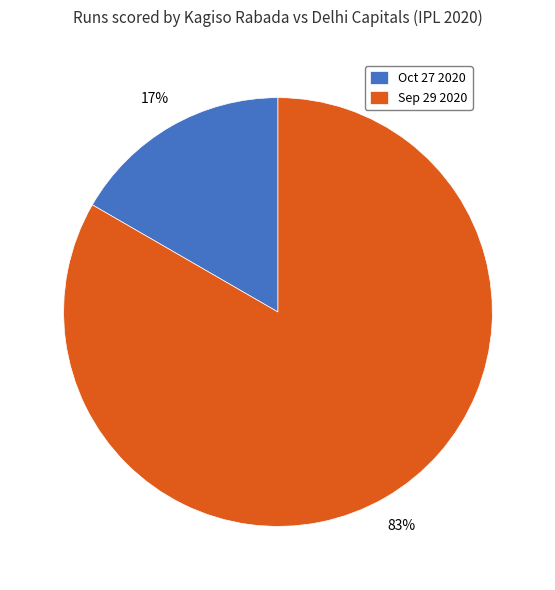

What is the majority slice?

Sep 29 2020